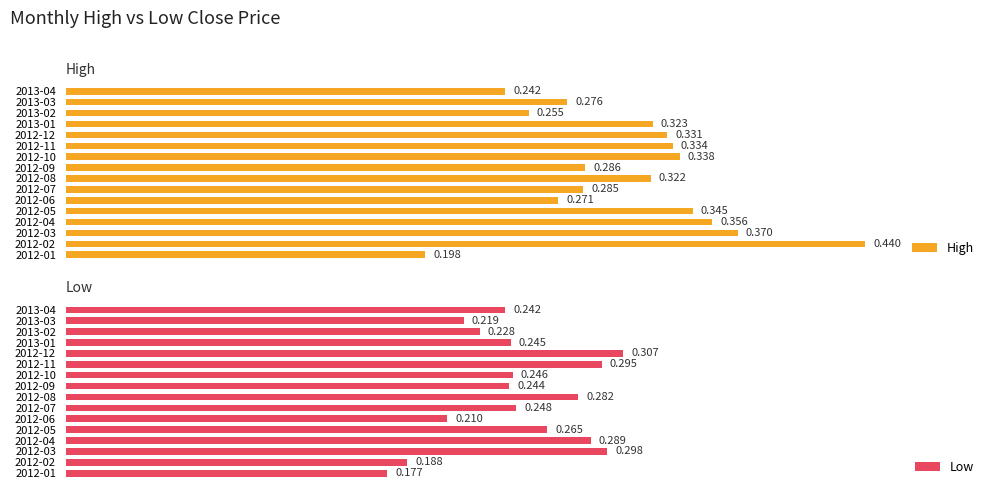

Where is Low nearest to the value 0?

2012-01